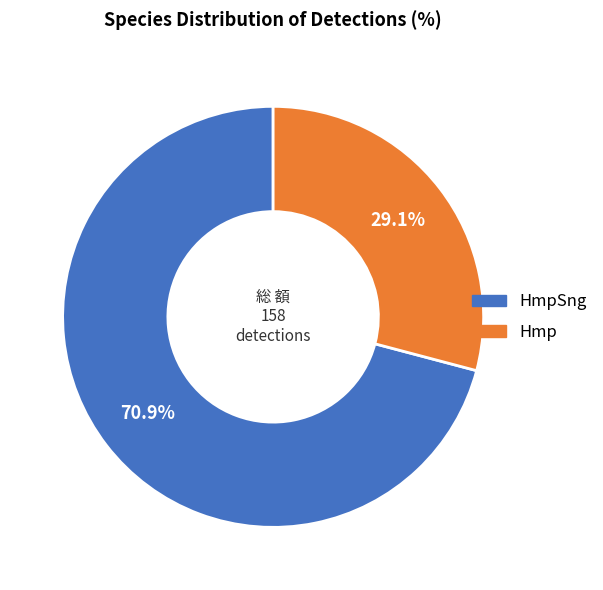

True or false: HmpSng accounts for 71% of the total.

True